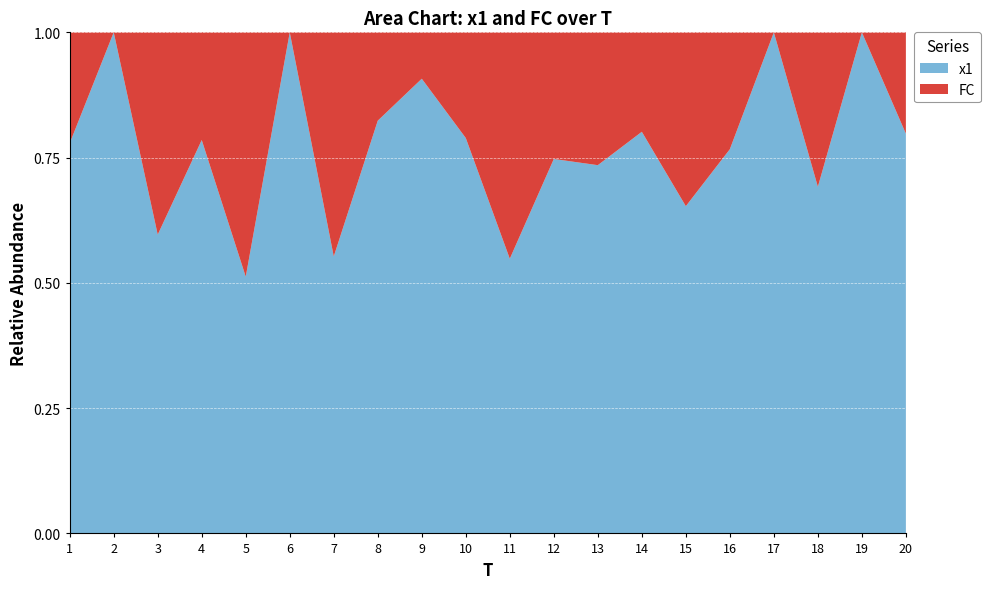

Reading left to right, transcribe all the data shown in this chart.

x1: 1=7.0	2=3.8	3=8.9	4=7.3	5=3.2	6=6.1	7=3.7	8=9.3	9=9.8	10=7.5	11=2.4	12=5.9	13=5.5	14=4.0	15=3.8	16=3.3	17=8.1	18=4.5	19=3.9	20=7.9
FC: 1=2.0	2=0.0	3=6.0	4=2.0	5=3.0	6=0.0	7=3.0	8=2.0	9=1.0	10=2.0	11=2.0	12=2.0	13=2.0	14=1.0	15=2.0	16=1.0	17=0.0	18=2.0	19=0.0	20=2.0